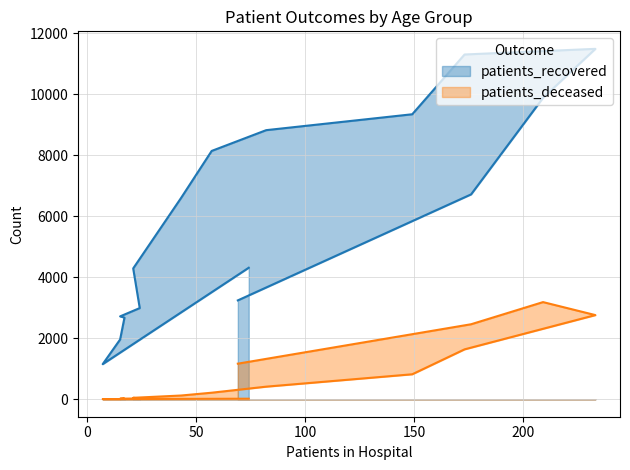

True or false: patients_deceased has more than 2 interior local peaks.

False